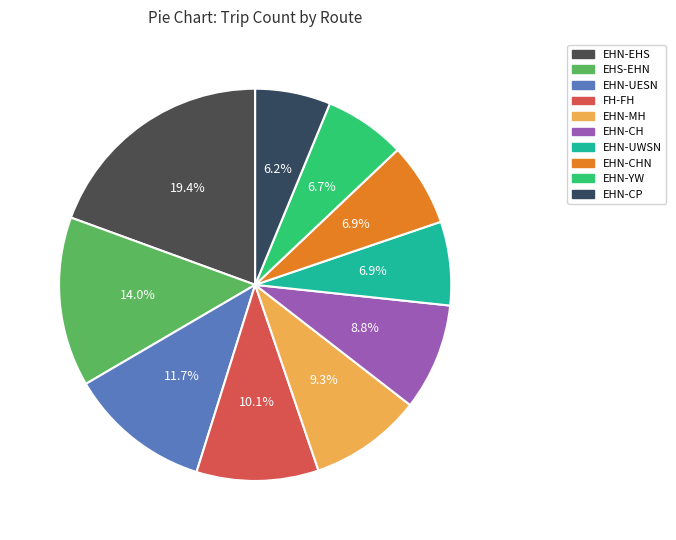

What is the largest slice in the pie chart?

East Harlem North - East Harlem South